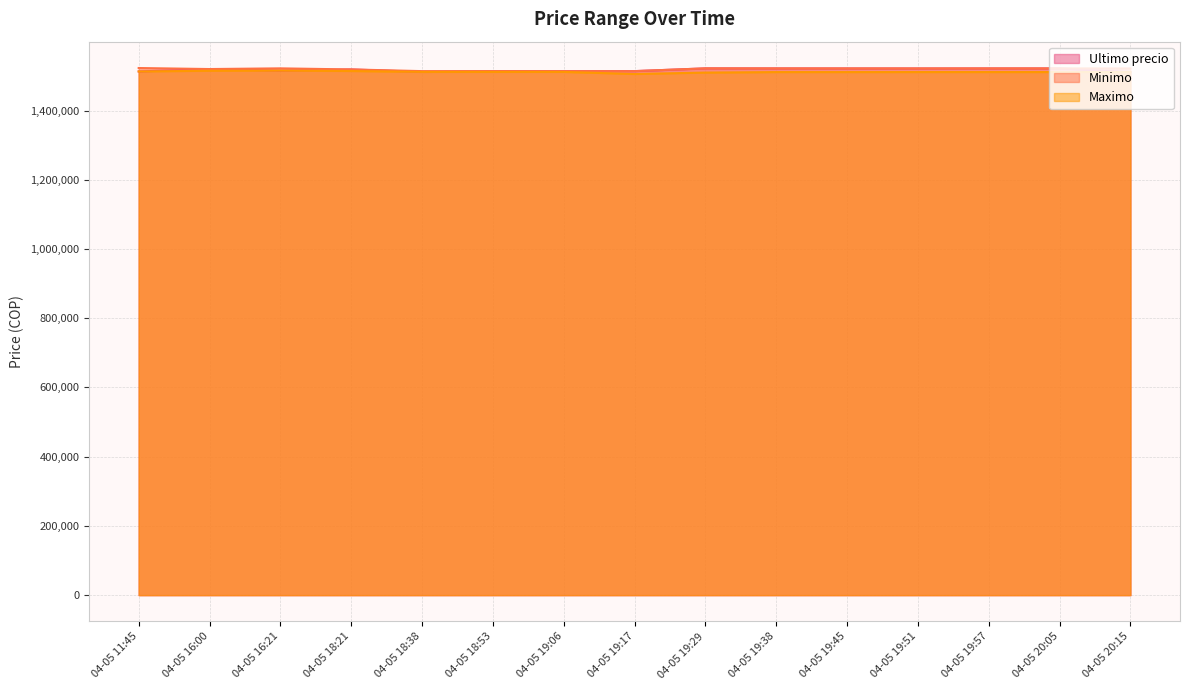

What is the average value of the Maximo series?

1511723